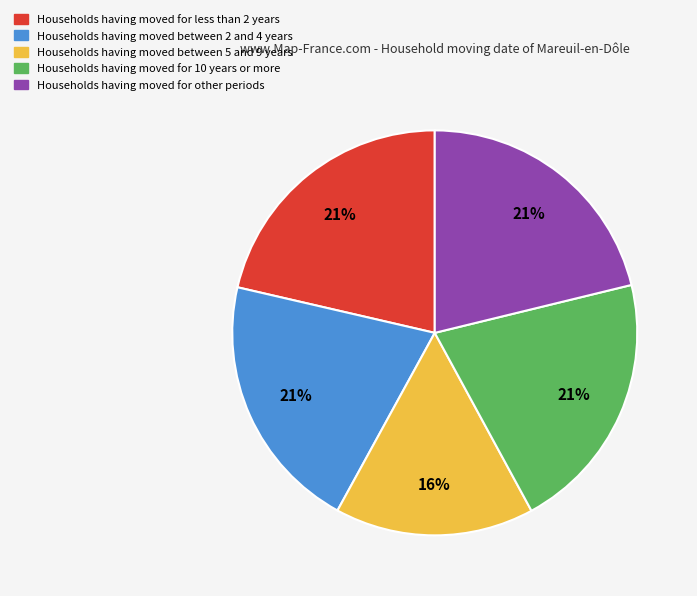

Which category has the smallest portion of the pie?

Households having moved between 5 and 9 years